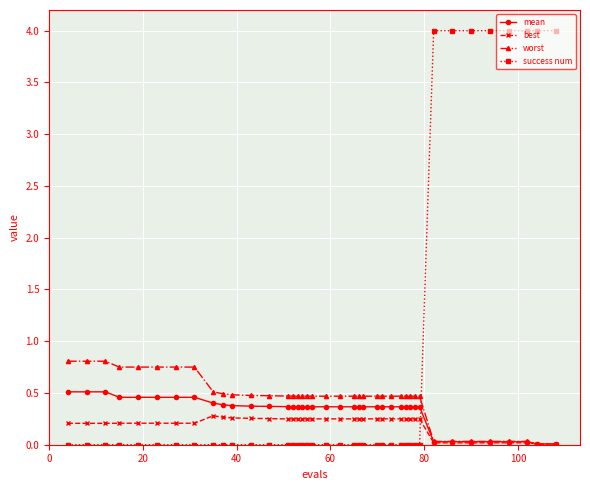

What is the maximum value shown in the chart?

4.0